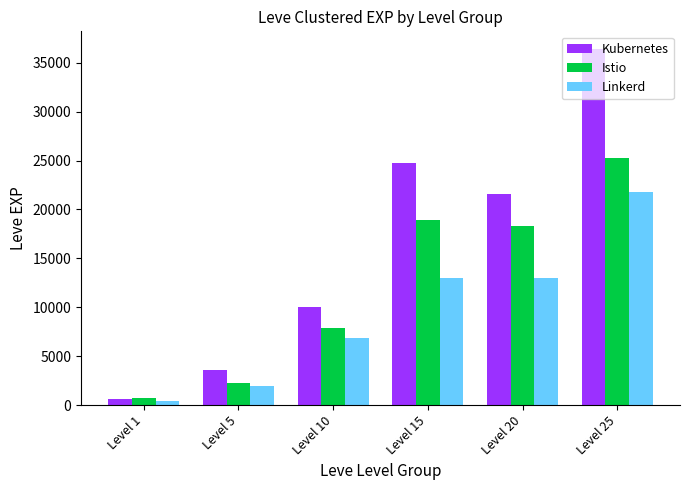

Which series changed the most between Level 20 and Level 25?

Kubernetes